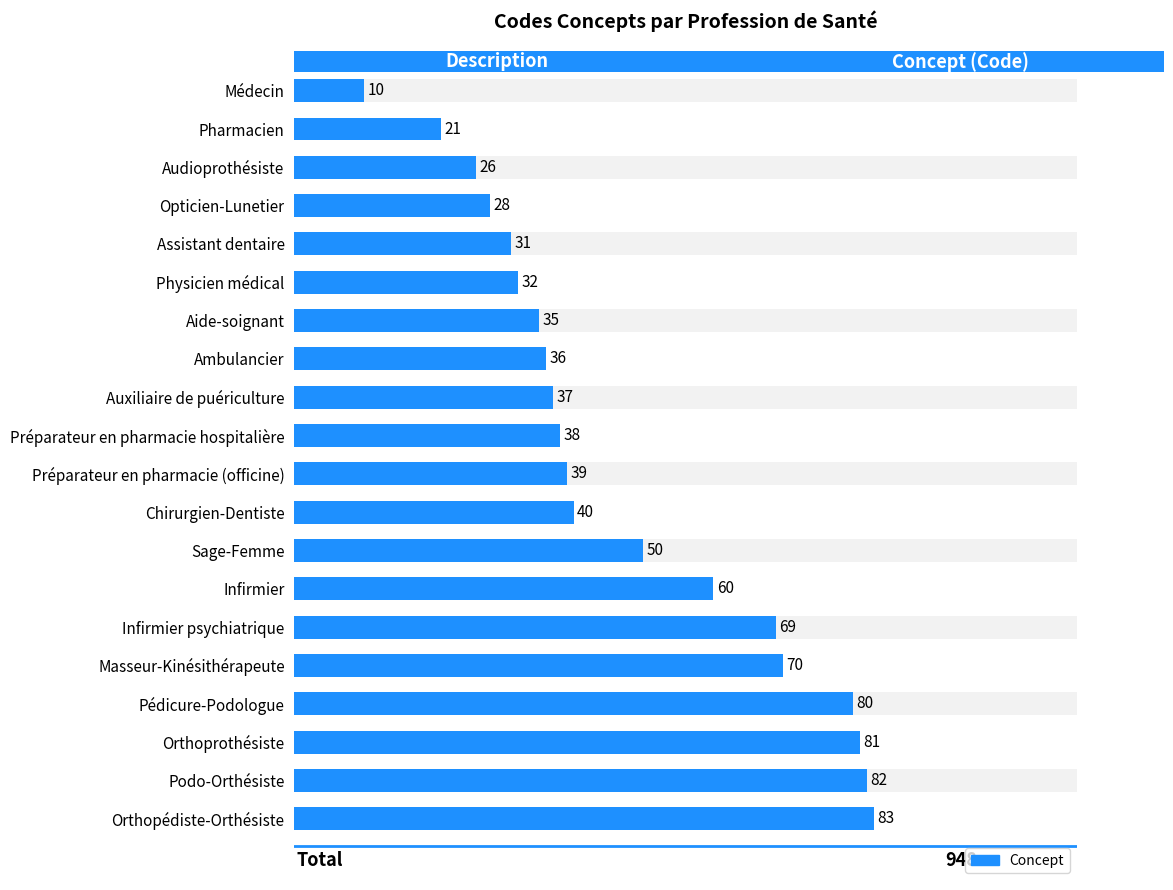

The chart shows a value of 146 at Orthopédiste-Orthésiste. True or false?

False